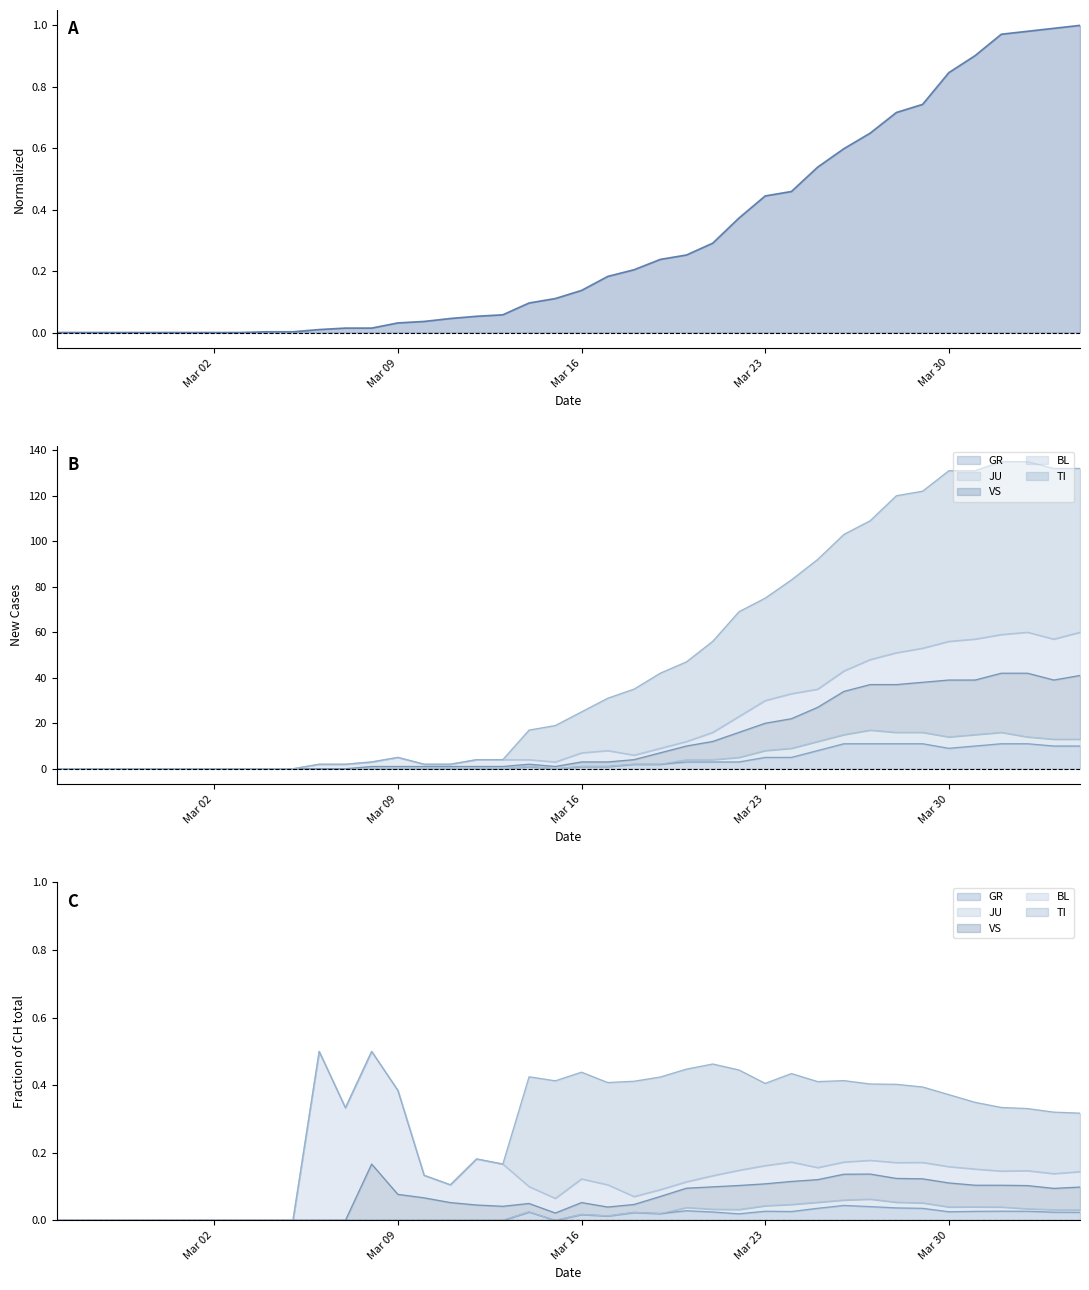

True or false: VS and TI intersect in this chart.

False